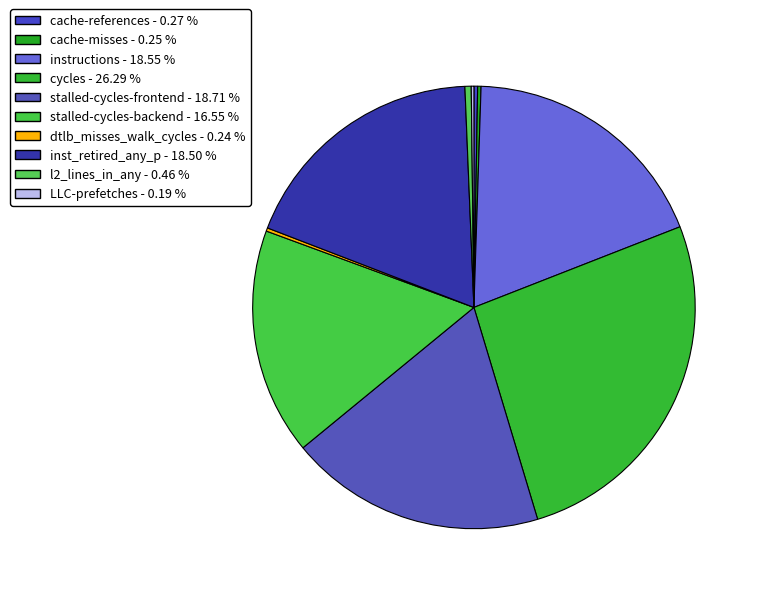

To the nearest percent, what is the difference between the largest and smallest slice percentages?

26%